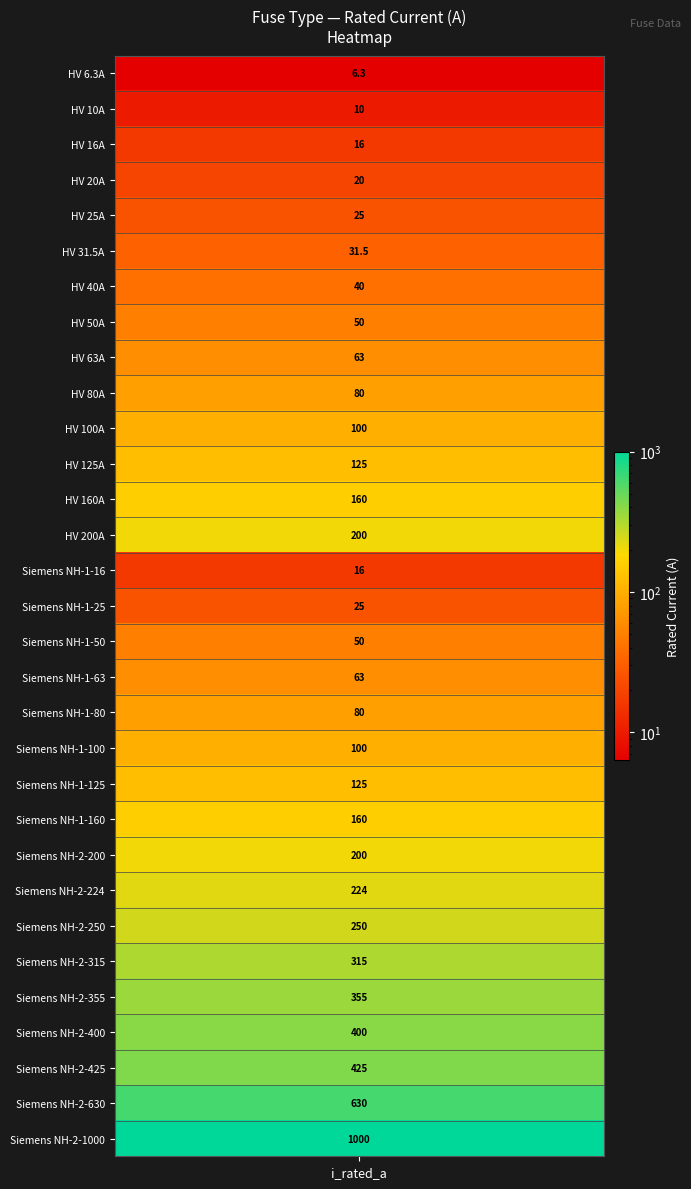

Is it true that the value at 1 is 3.3?

False